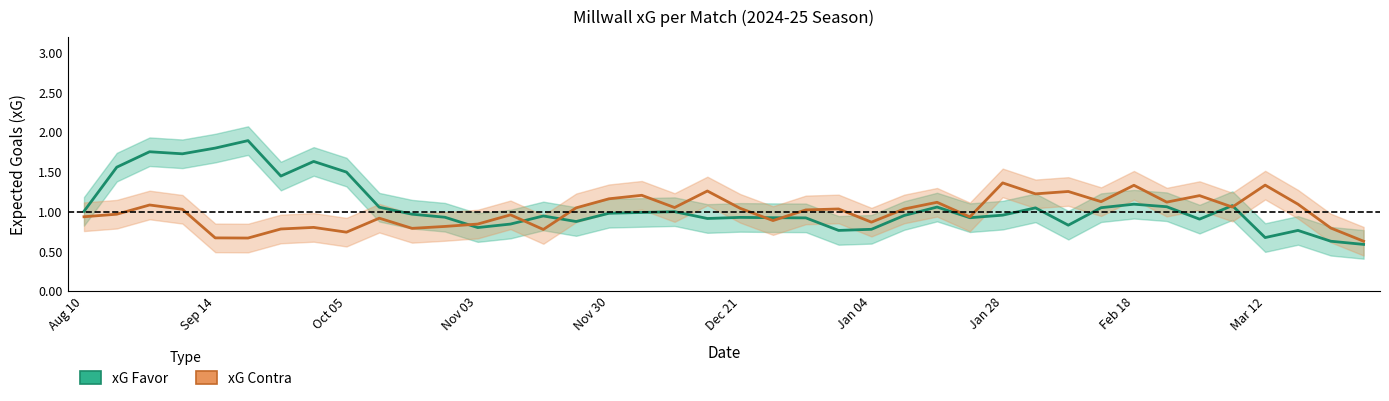

What are all the series names shown in the legend?

xG Favor, xG Contra